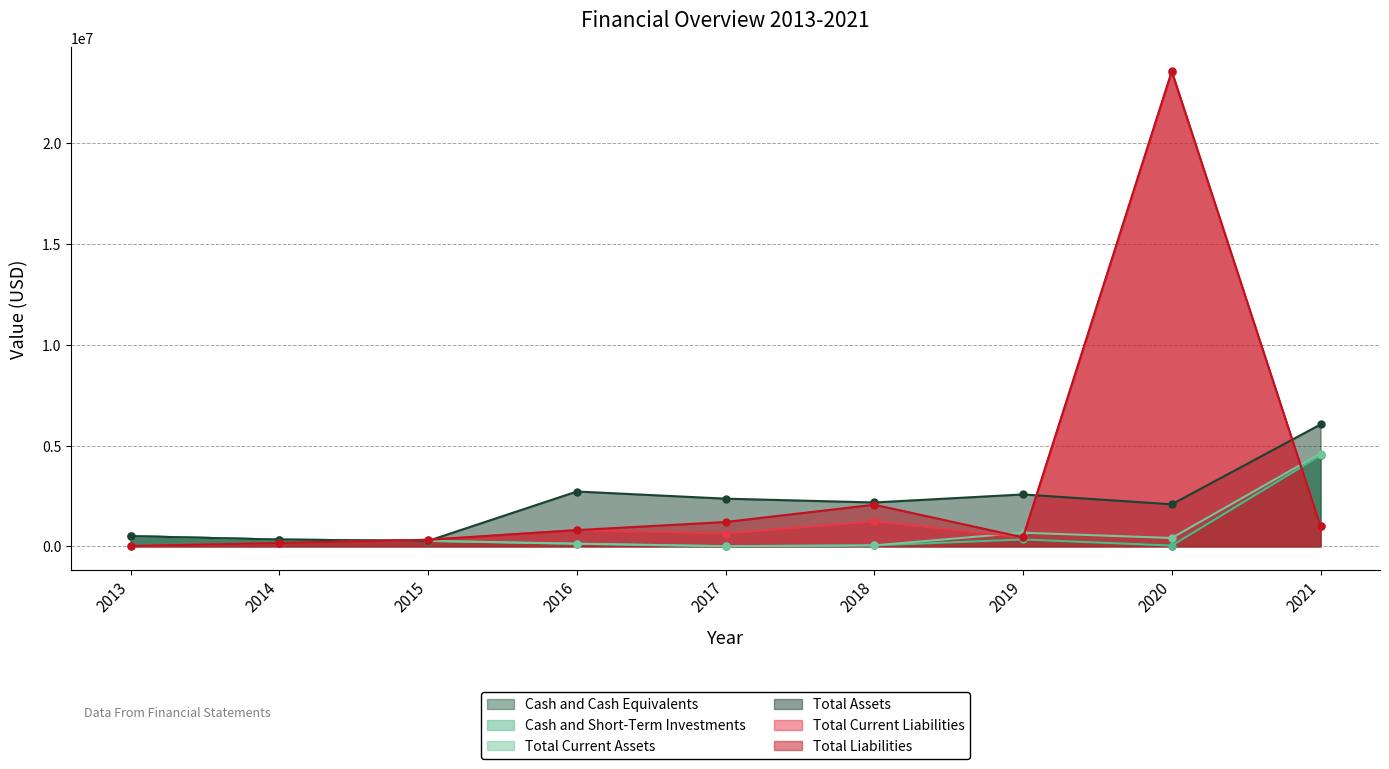

What is the highest value of the Total Liabilities series?

23582553